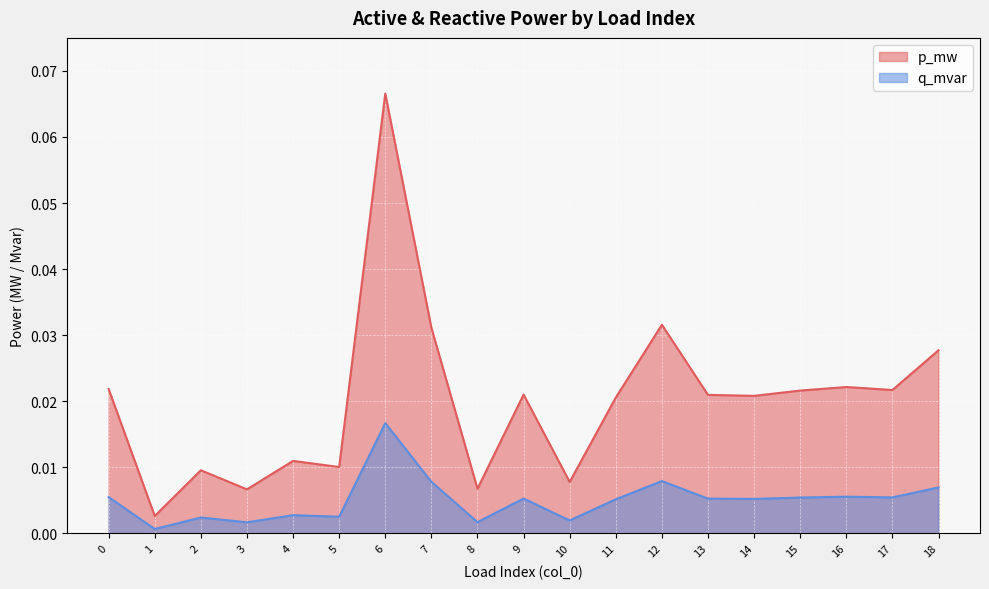

Between 4 and 7, which series saw the biggest shift?

p_mw